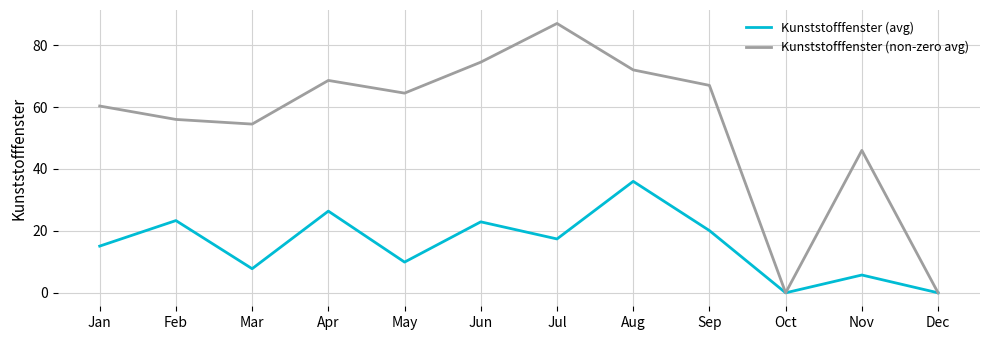

How many lines are shown in the chart?

2